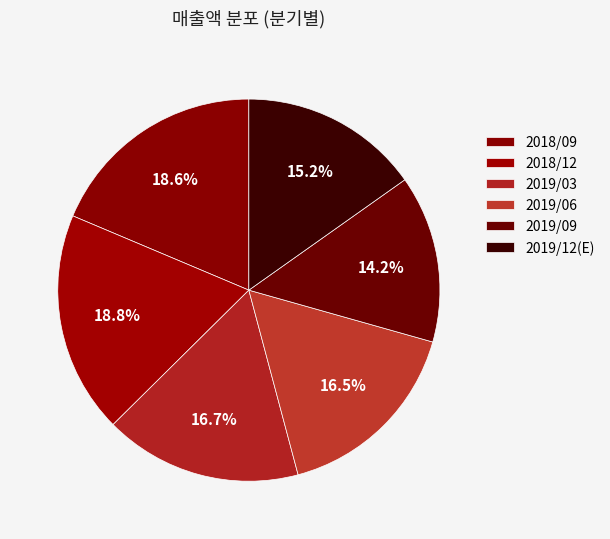

The 2018/12 slice represents 19% of the pie. True or false?

True